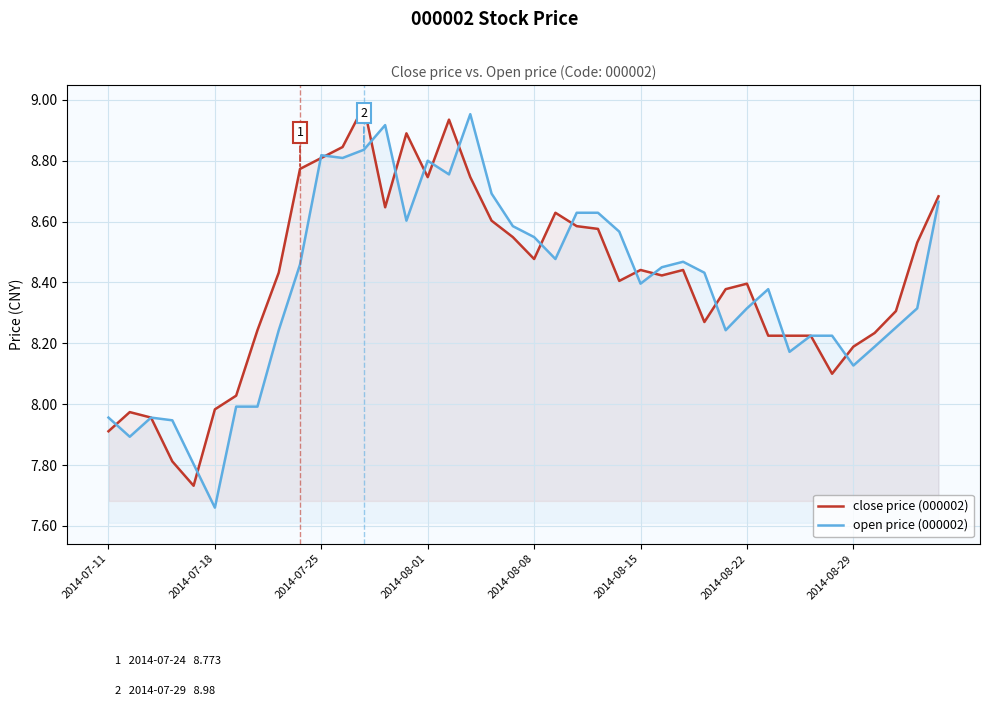

At which category does the chart reach its minimum across all series?

2014-07-18